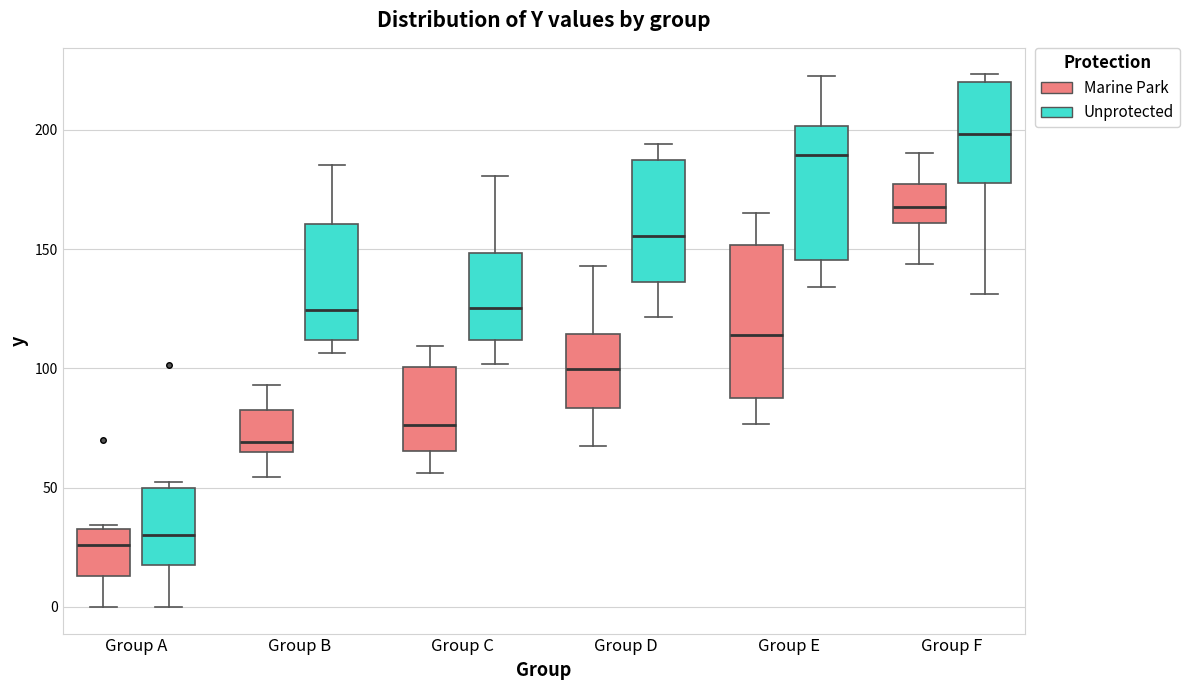

Which box's median line is the highest?

Group F (Unprotected)